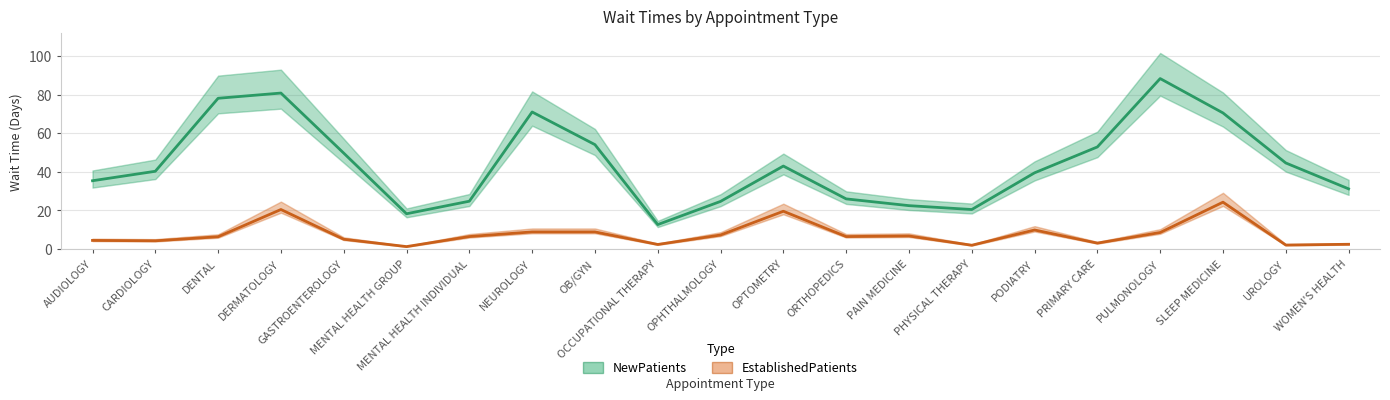

How many interior local valleys does the NewPatients series have?

3